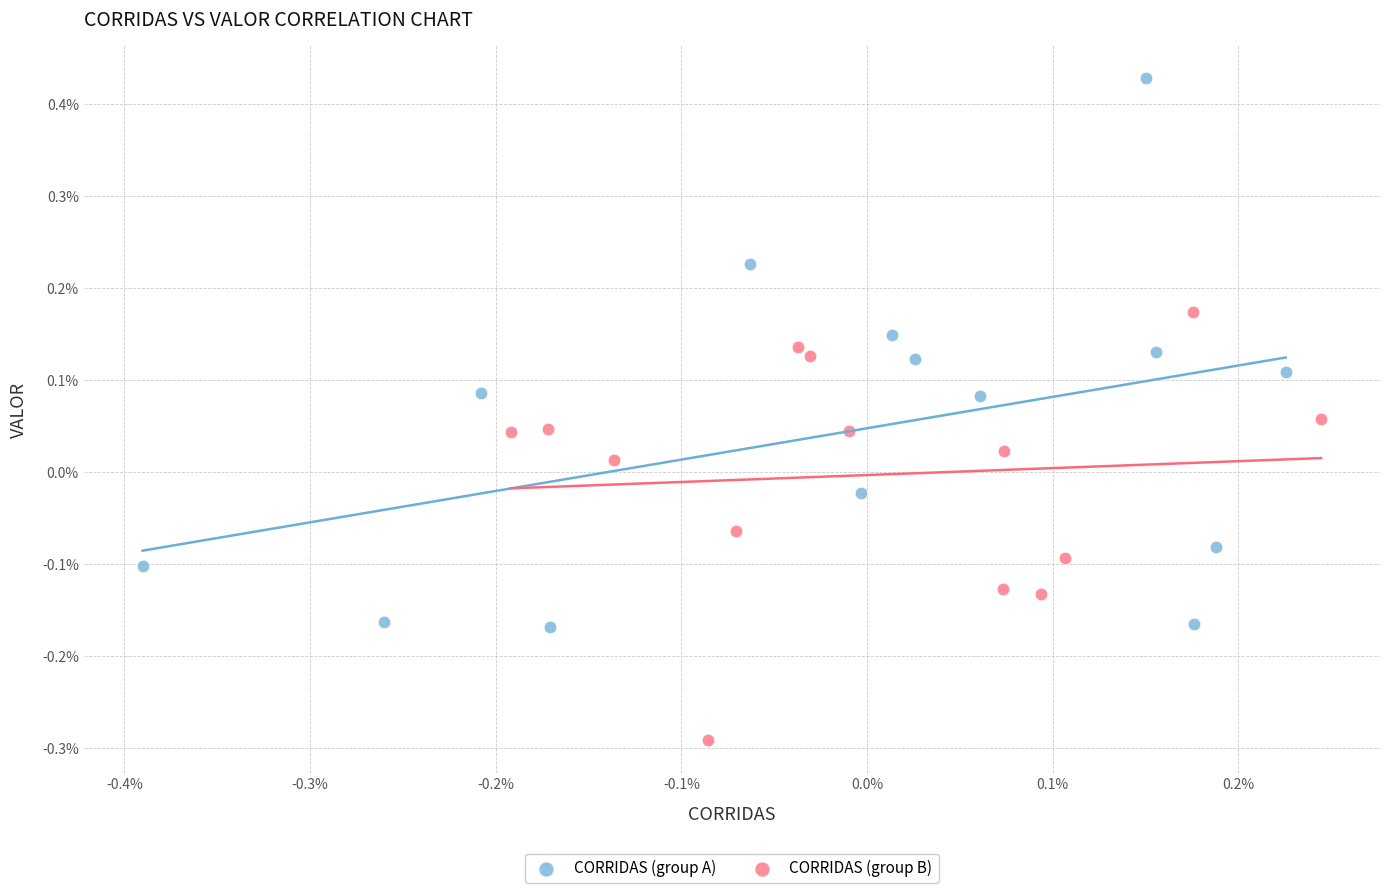

What are all the series names shown in the legend?

CORRIDAS (group A), CORRIDAS (group B)